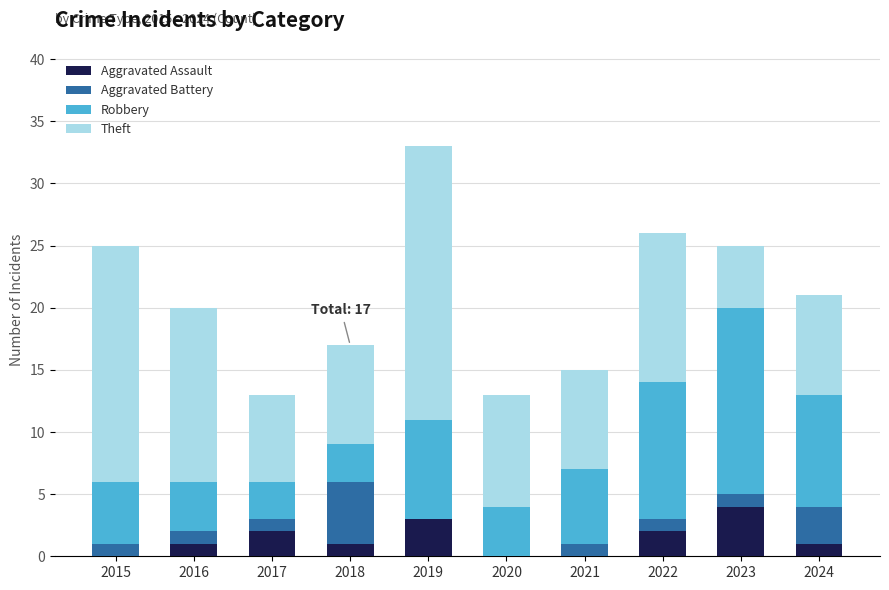

The value of Aggravated Assault at 2015 is 0. True or false?

True